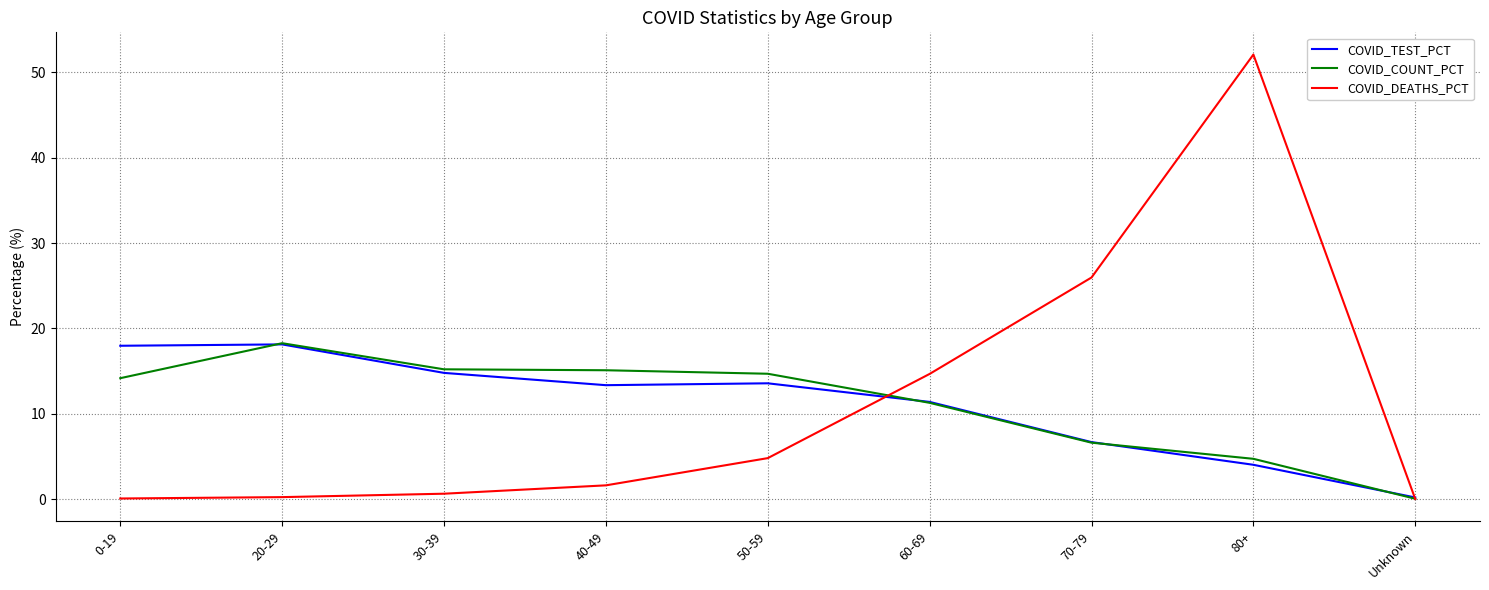

At which category is the sum across all series the highest?

80+